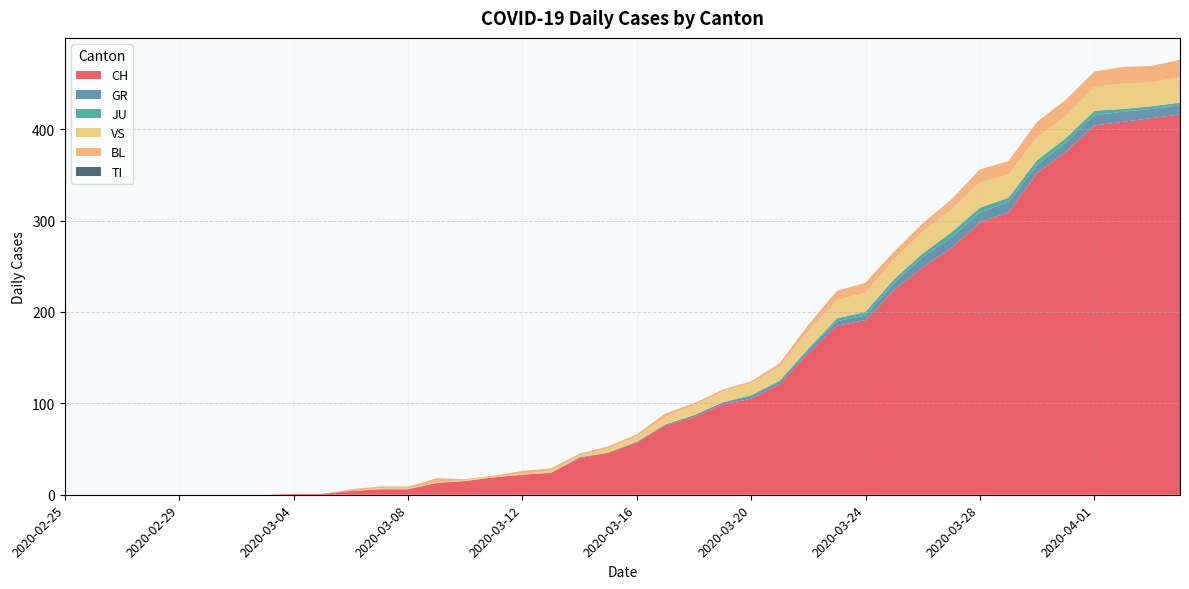

Reading left to right, what are all the values shown in this chart?

CH: 2020-02-25=0	2020-02-26=0	2020-02-27=0	2020-02-28=0	2020-02-29=0	2020-03-01=0	2020-03-02=0	2020-03-03=0	2020-03-04=1	2020-03-05=1	2020-03-06=4	2020-03-07=6	2020-03-08=6	2020-03-09=13	2020-03-10=15	2020-03-11=19	2020-03-12=22	2020-03-13=24	2020-03-14=40	2020-03-15=46	2020-03-16=57	2020-03-17=76	2020-03-18=85	2020-03-19=99	2020-03-20=105	2020-03-21=121	2020-03-22=155	2020-03-23=185	2020-03-24=191	2020-03-25=224	2020-03-26=249	2020-03-27=270	2020-03-28=298	2020-03-29=309	2020-03-30=352	2020-03-31=375	2020-04-01=404	2020-04-02=408	2020-04-03=412	2020-04-04=416
GR: 2020-02-25=0	2020-02-26=0	2020-02-27=0	2020-02-28=0	2020-02-29=0	2020-03-01=0	2020-03-02=0	2020-03-03=0	2020-03-04=0	2020-03-05=0	2020-03-06=0	2020-03-07=0	2020-03-08=0	2020-03-09=0	2020-03-10=0	2020-03-11=0	2020-03-12=0	2020-03-13=0	2020-03-14=1	2020-03-15=0	2020-03-16=1	2020-03-17=1	2020-03-18=2	2020-03-19=2	2020-03-20=3	2020-03-21=3	2020-03-22=3	2020-03-23=5	2020-03-24=5	2020-03-25=8	2020-03-26=11	2020-03-27=11	2020-03-28=11	2020-03-29=11	2020-03-30=9	2020-03-31=10	2020-04-01=11	2020-04-02=11	2020-04-03=10	2020-04-04=10
JU: 2020-02-25=0	2020-02-26=0	2020-02-27=0	2020-02-28=0	2020-02-29=0	2020-03-01=0	2020-03-02=0	2020-03-03=0	2020-03-04=0	2020-03-05=0	2020-03-06=0	2020-03-07=0	2020-03-08=0	2020-03-09=0	2020-03-10=0	2020-03-11=0	2020-03-12=0	2020-03-13=0	2020-03-14=0	2020-03-15=0	2020-03-16=0	2020-03-17=0	2020-03-18=0	2020-03-19=0	2020-03-20=1	2020-03-21=1	2020-03-22=2	2020-03-23=3	2020-03-24=4	2020-03-25=4	2020-03-26=4	2020-03-27=6	2020-03-28=5	2020-03-29=5	2020-03-30=5	2020-03-31=5	2020-04-01=5	2020-04-02=3	2020-04-03=3	2020-04-04=3
VS: 2020-02-25=0	2020-02-26=0	2020-02-27=0	2020-02-28=0	2020-02-29=0	2020-03-01=0	2020-03-02=0	2020-03-03=0	2020-03-04=0	2020-03-05=0	2020-03-06=0	2020-03-07=1	2020-03-08=1	2020-03-09=1	2020-03-10=1	2020-03-11=1	2020-03-12=1	2020-03-13=2	2020-03-14=2	2020-03-15=5	2020-03-16=6	2020-03-17=8	2020-03-18=11	2020-03-19=12	2020-03-20=13	2020-03-21=15	2020-03-22=19	2020-03-23=20	2020-03-24=21	2020-03-25=22	2020-03-26=24	2020-03-27=25	2020-03-28=28	2020-03-29=25	2020-03-30=25	2020-03-31=24	2020-04-01=26	2020-04-02=28	2020-04-03=26	2020-04-04=28
BL: 2020-02-25=0	2020-02-26=0	2020-02-27=0	2020-02-28=0	2020-02-29=0	2020-03-01=0	2020-03-02=0	2020-03-03=0	2020-03-04=0	2020-03-05=0	2020-03-06=2	2020-03-07=2	2020-03-08=2	2020-03-09=4	2020-03-10=1	2020-03-11=1	2020-03-12=3	2020-03-13=3	2020-03-14=2	2020-03-15=2	2020-03-16=2	2020-03-17=4	2020-03-18=2	2020-03-19=2	2020-03-20=2	2020-03-21=4	2020-03-22=7	2020-03-23=10	2020-03-24=11	2020-03-25=8	2020-03-26=9	2020-03-27=11	2020-03-28=14	2020-03-29=15	2020-03-30=17	2020-03-31=18	2020-04-01=17	2020-04-02=18	2020-04-03=18	2020-04-04=19
TI: 2020-02-25=0	2020-02-26=0	2020-02-27=0	2020-02-28=0	2020-02-29=0	2020-03-01=0	2020-03-02=0	2020-03-03=0	2020-03-04=0	2020-03-05=0	2020-03-06=0	2020-03-07=0	2020-03-08=0	2020-03-09=0	2020-03-10=0	2020-03-11=0	2020-03-12=0	2020-03-13=0	2020-03-14=0	2020-03-15=0	2020-03-16=0	2020-03-17=0	2020-03-18=0	2020-03-19=0	2020-03-20=0	2020-03-21=0	2020-03-22=0	2020-03-23=0	2020-03-24=0	2020-03-25=0	2020-03-26=0	2020-03-27=0	2020-03-28=0	2020-03-29=0	2020-03-30=0	2020-03-31=0	2020-04-01=0	2020-04-02=0	2020-04-03=0	2020-04-04=0